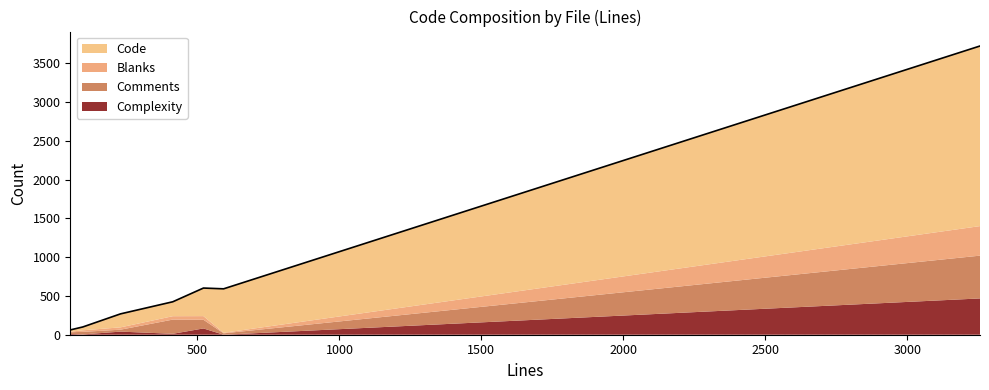

What is the highest value of the Complexity series?

468